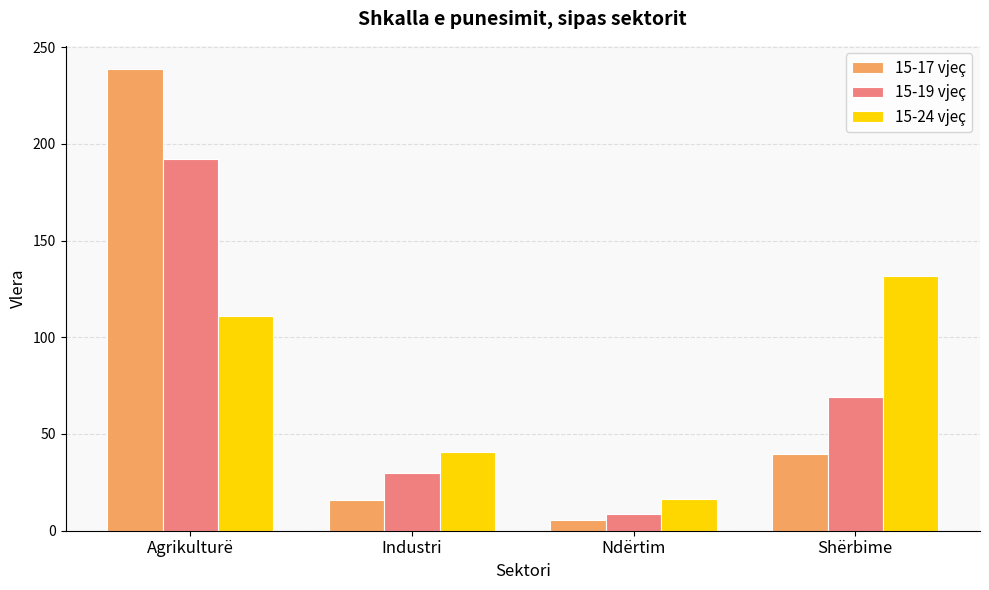

Is the value of 15-24 vjeç at Industri greater than the value of 15-17 vjeç at Ndërtim?

Yes